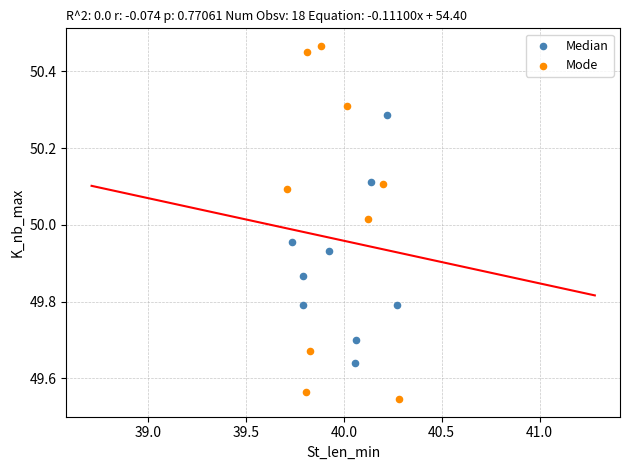

Which series has the widest spread of Y values?

Mode